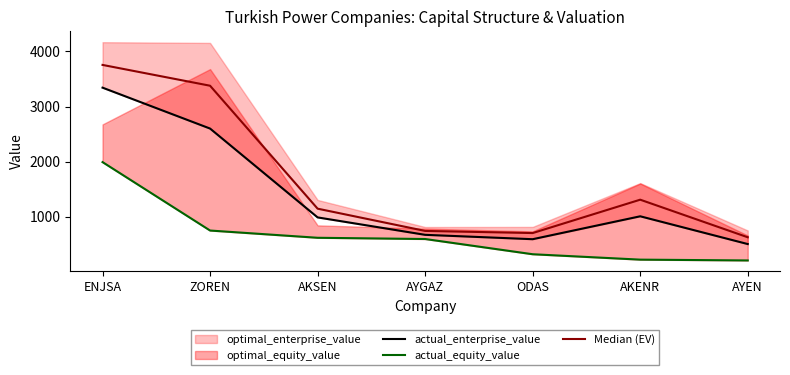

Reading right to left, transcribe all the data shown in this chart.

actual_enterprise_value: 500.3	1004.8	588.4	668.0	984.6	2599.3	3342.6
actual_equity_value: 202.2	217.0	315.1	591.8	614.3	746.0	1989.5
Median (EV): 623.7	1306.6	700.1	738.9	1143.3	3377.6	3755.8